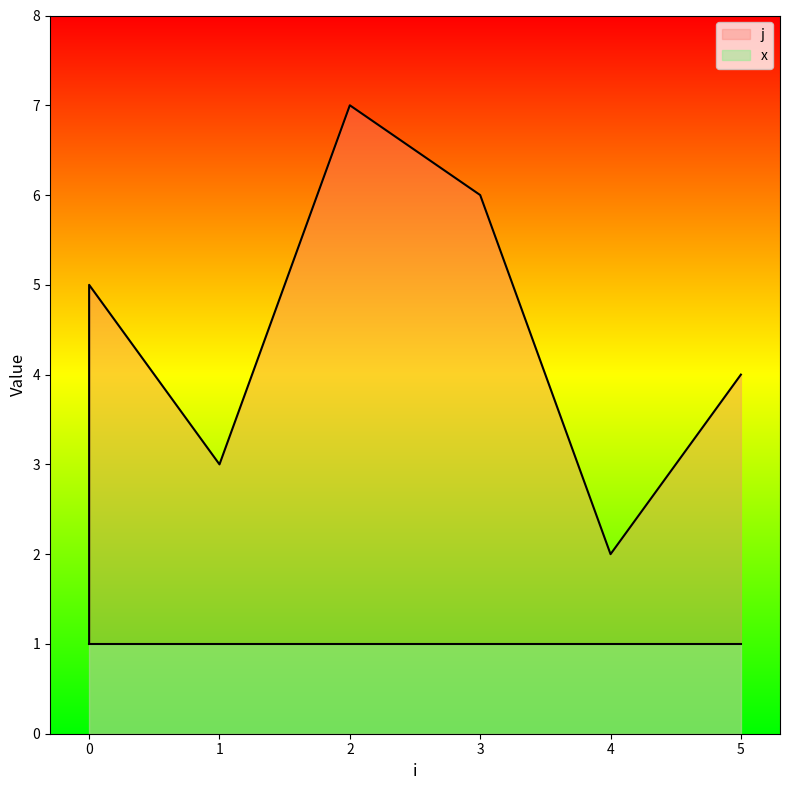

What value does the data have at 5?

4